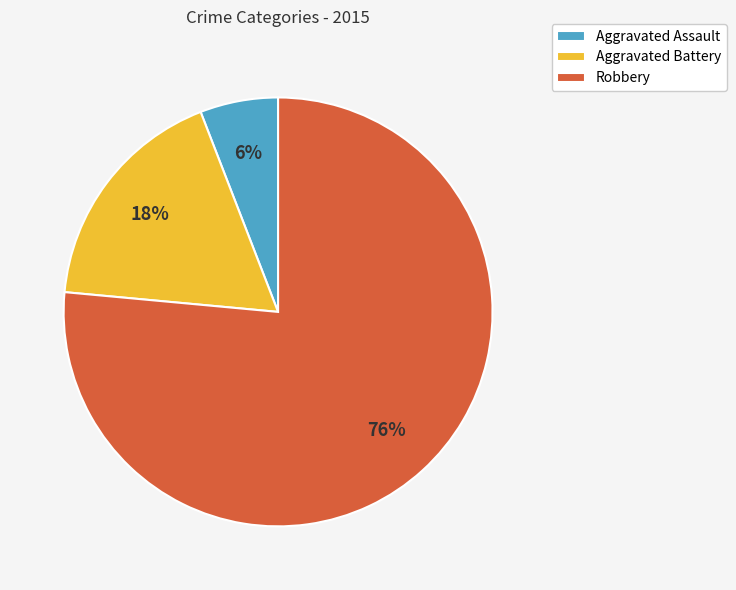

To the nearest percent, what percentage of the pie is Aggravated Assault?

6%